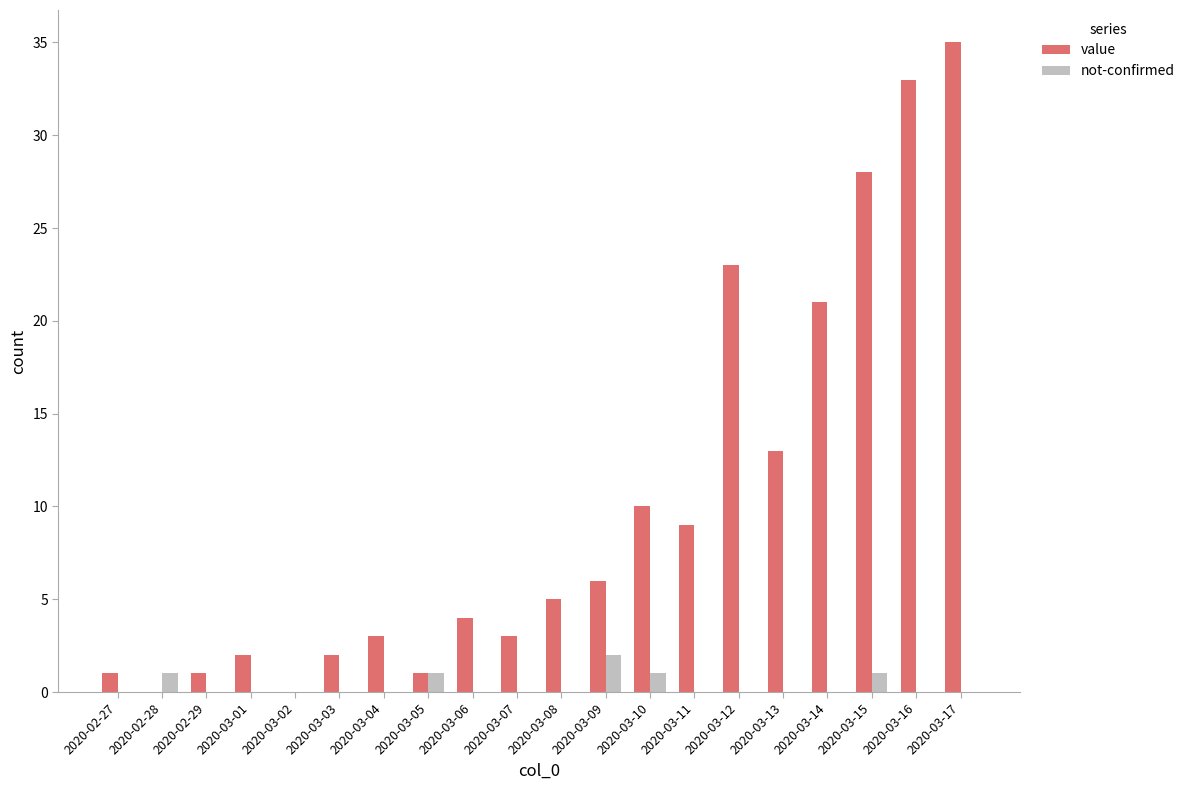

Count the number of categories in the chart.

20